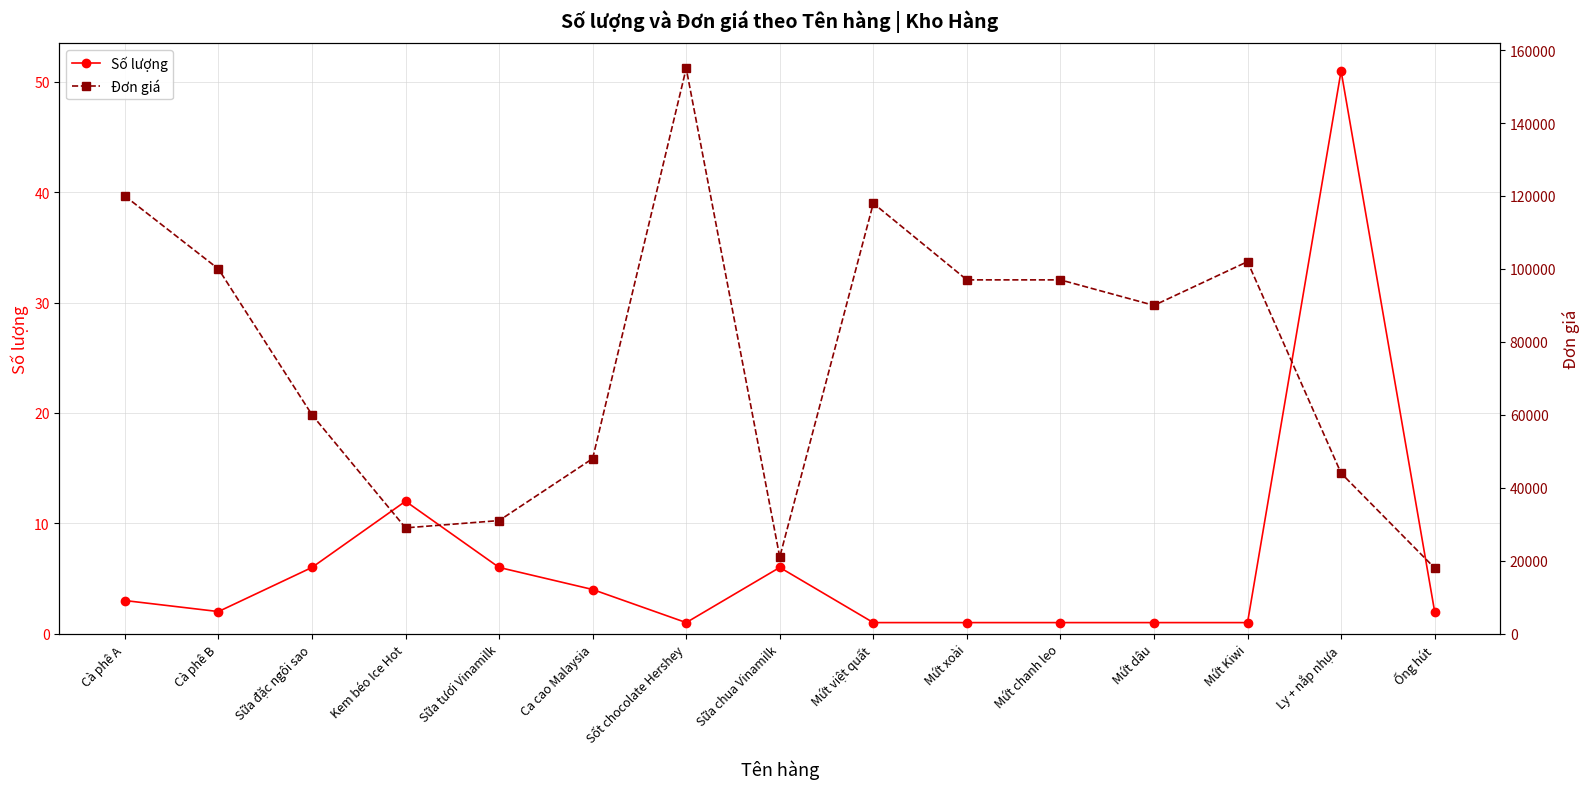

How many data points in Đơn giá are less than 90000?

7